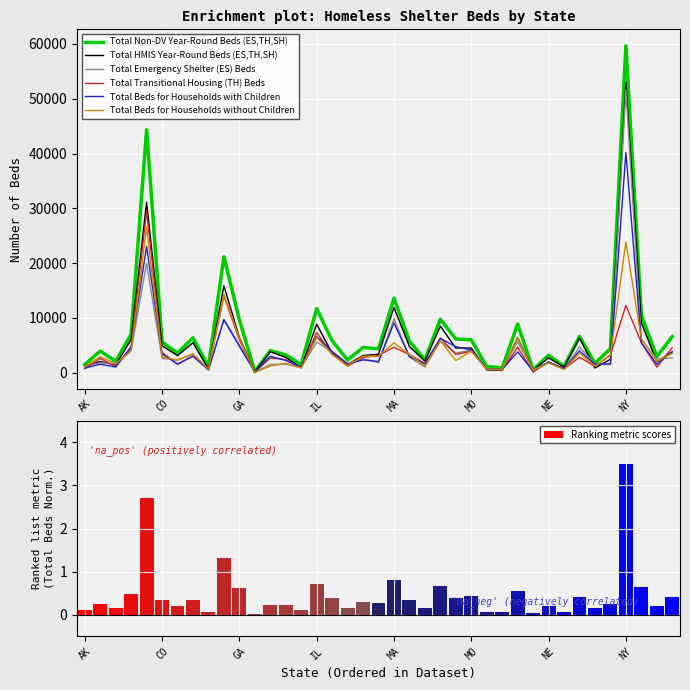

What is the average value of the Total Transitional Housing (TH) Beds series?

3961